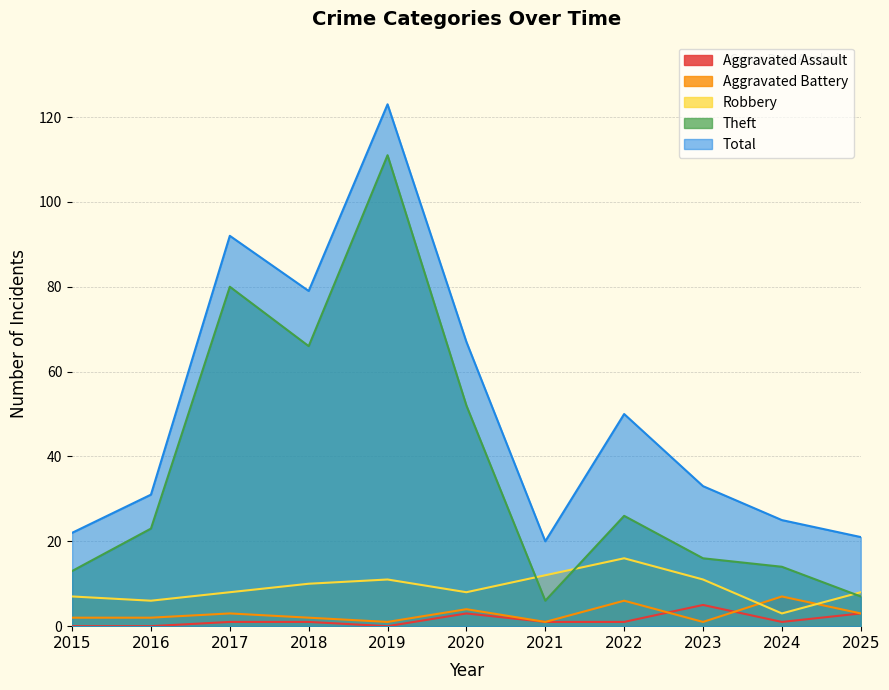

How many values in the Total series exceed 33?

5